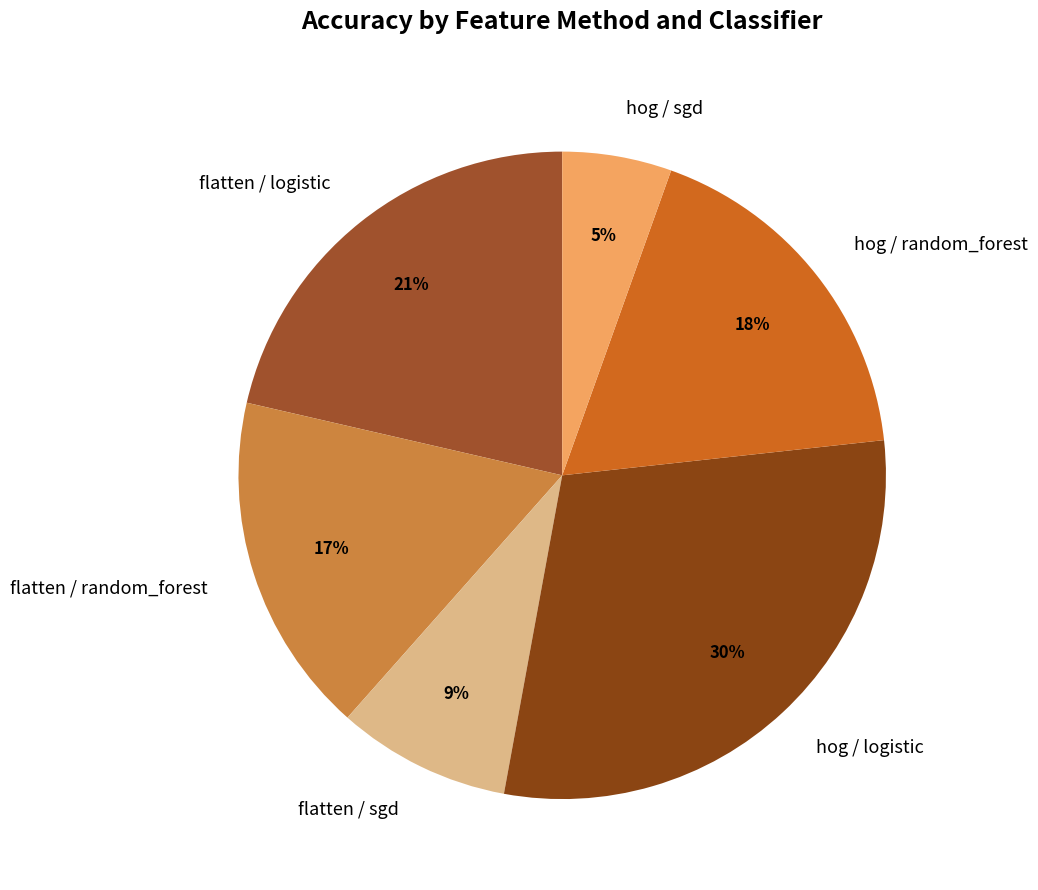

Which slice is the largest?

hog / logistic